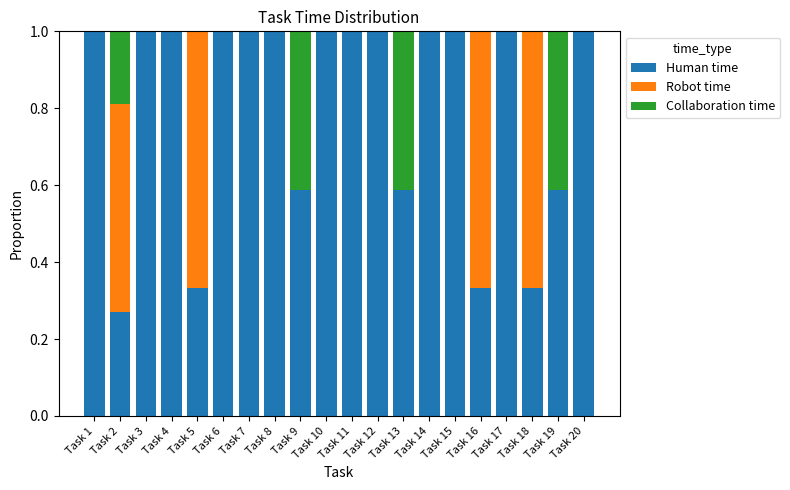

Are the bars horizontal?

No